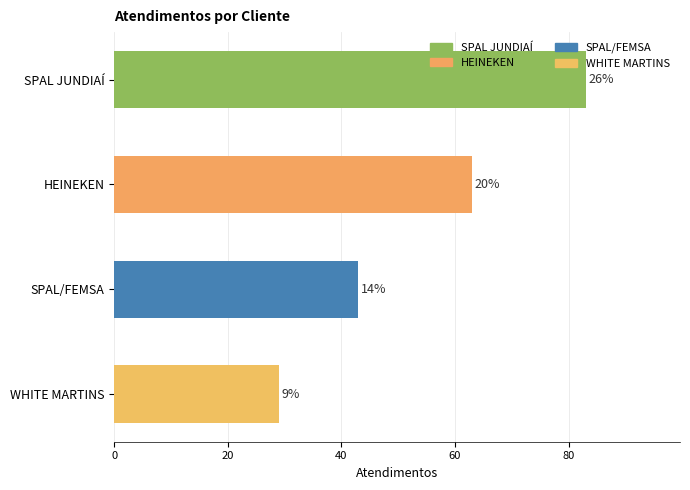

How many bars are there in total?

4